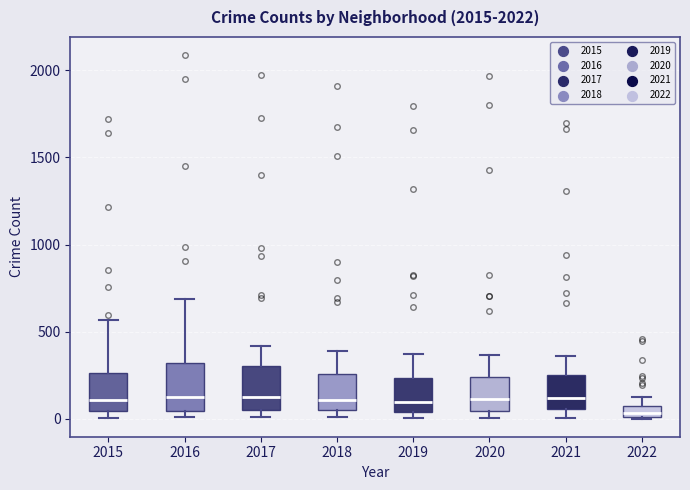

Where is the lower edge of the box at x = 2018 on the y-axis? The values are not printed on the chart, so give them approximately, as read against the axis.

50